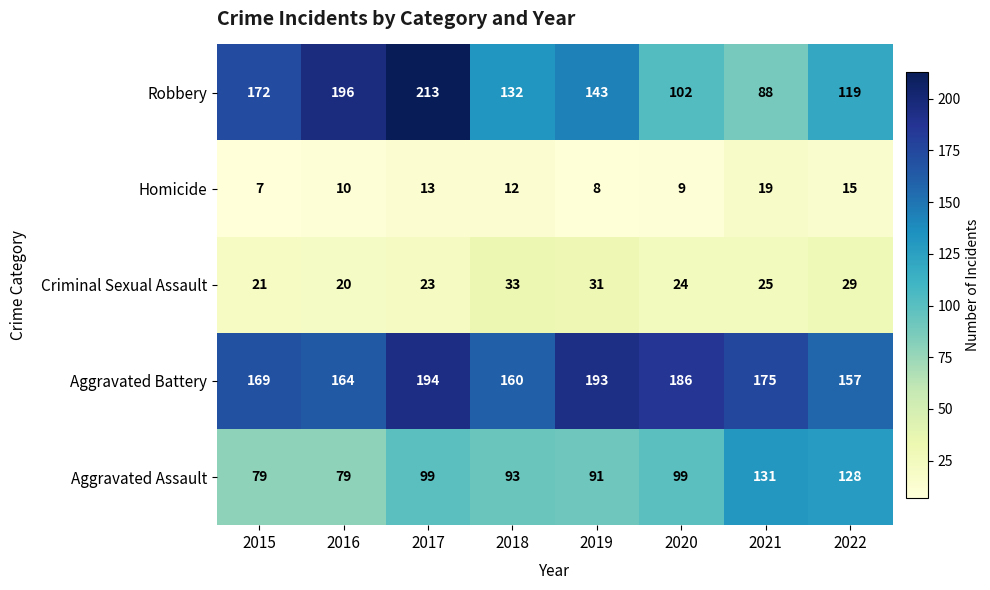

At which label does Robbery first exceed 143?

2015